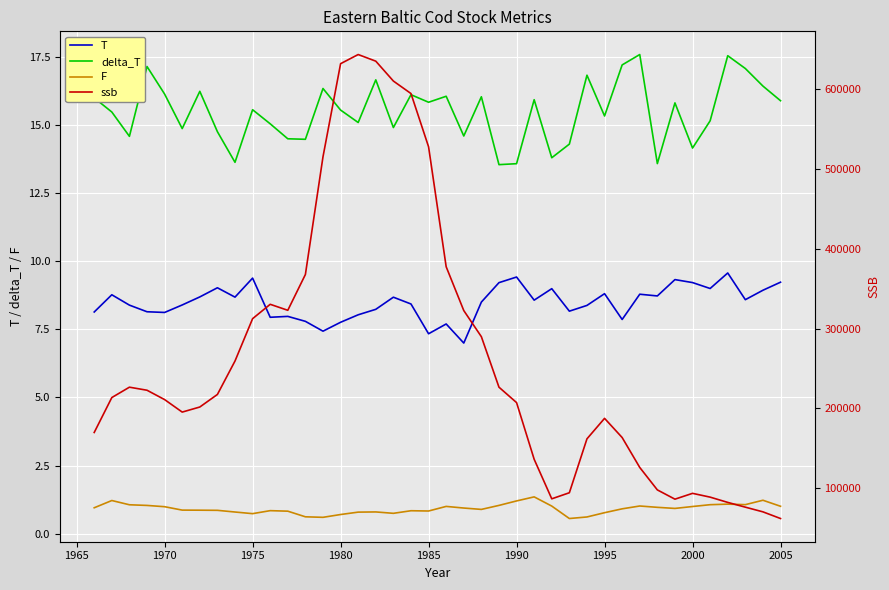

True or false: T and delta_T intersect in this chart.

False